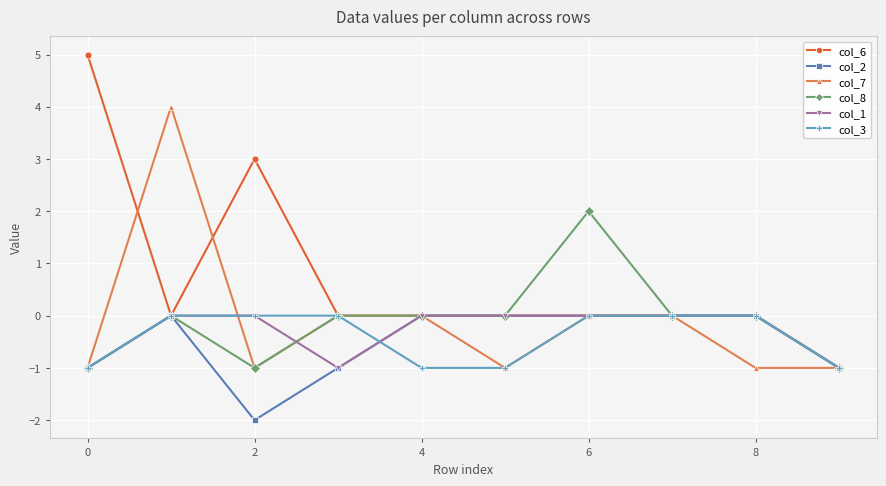

Which series has the widest spread of values?

col_6